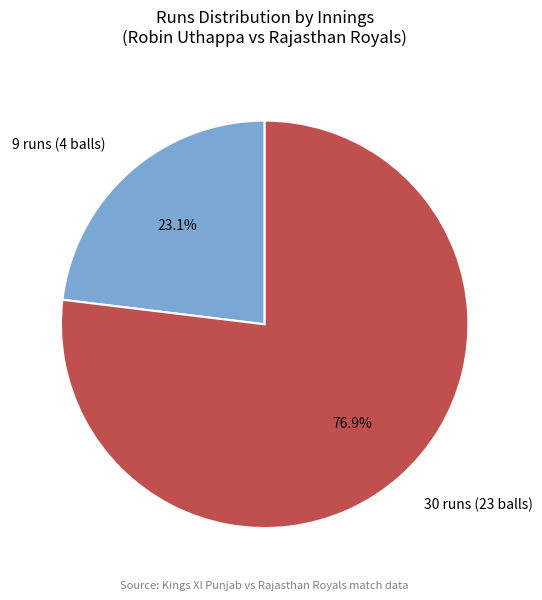

Does 9 runs (4 balls) account for over 50% of the chart?

No